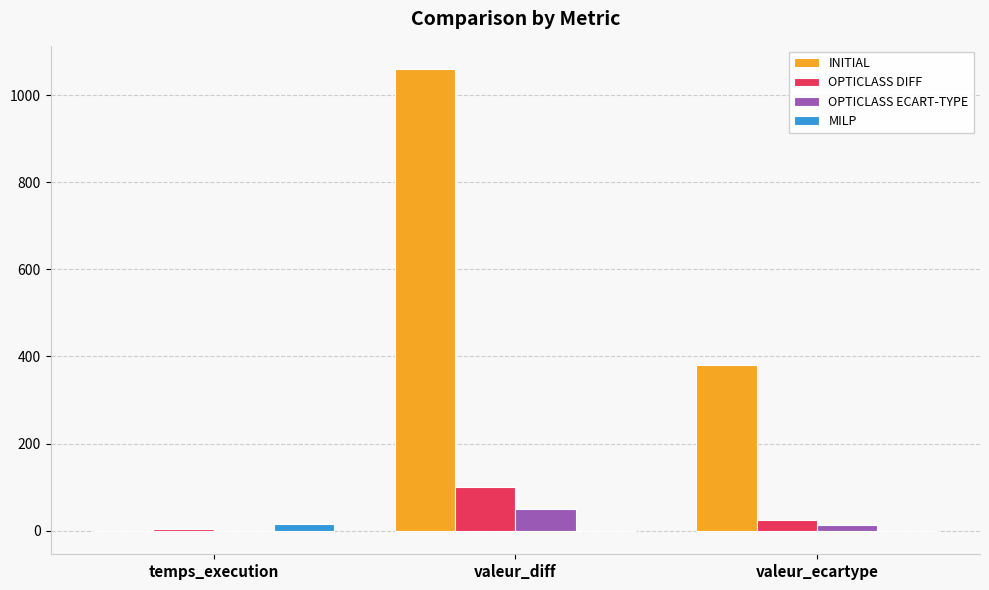

Between temps_execution and valeur_diff, which series saw the biggest shift?

INITIAL